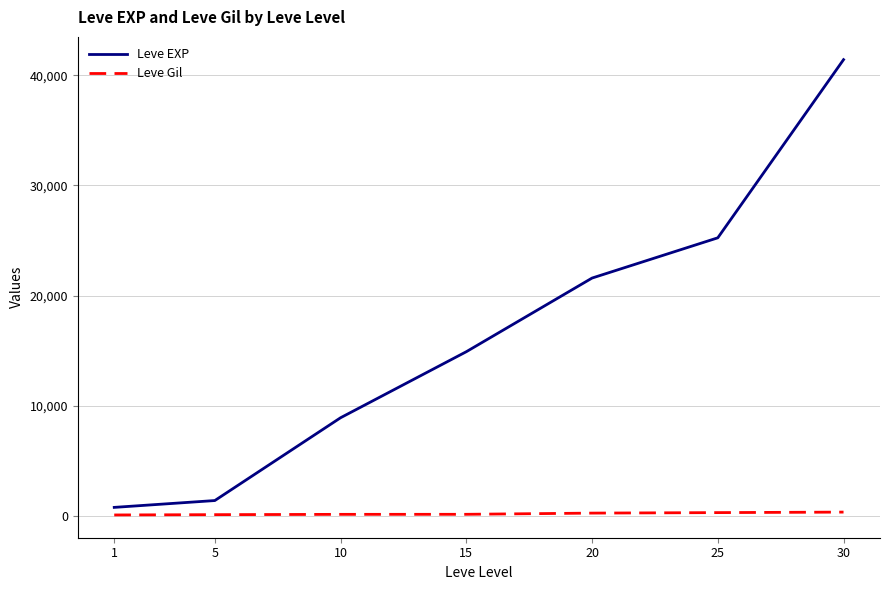

Rank the series at 30 from highest to lowest value.

Leve EXP, Leve Gil